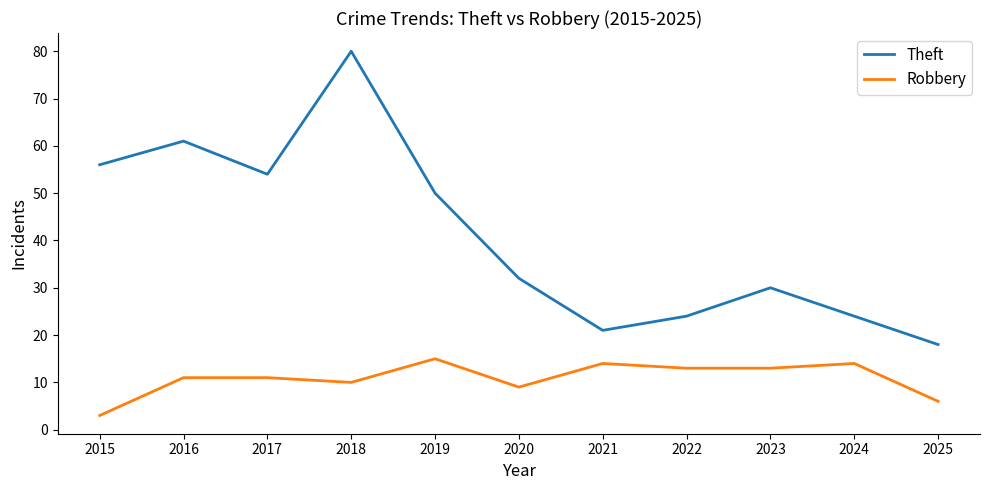

What is the difference between the second highest and second lowest values in the Theft series?

40